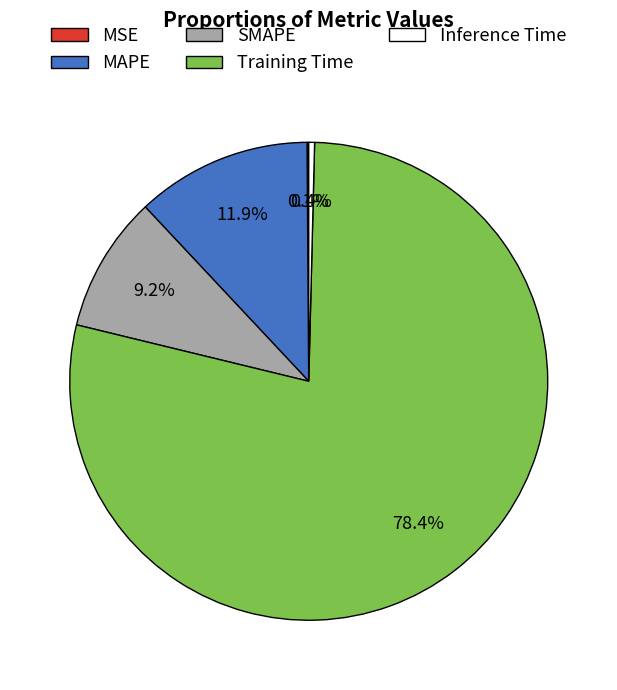

What is the total percentage of SMAPE and Training Time?

87.6%